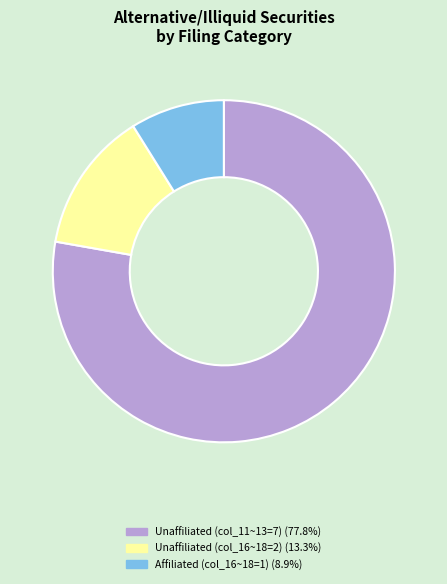

Does any single category account for the majority?

Yes